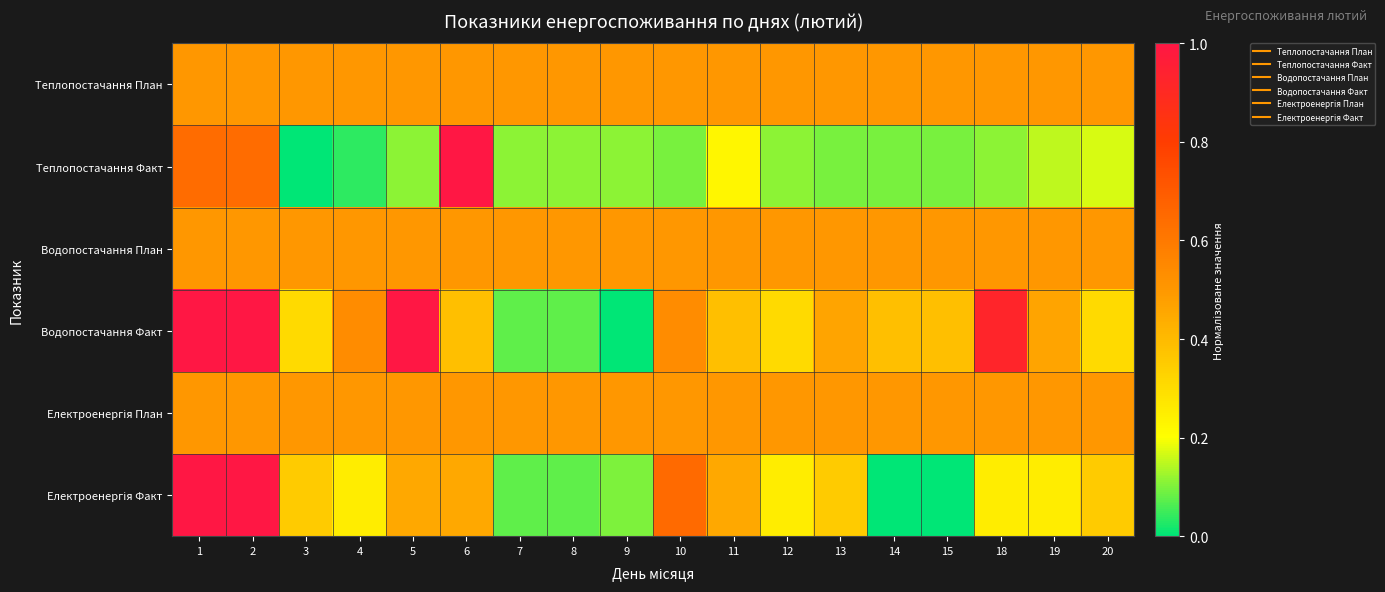

Count the number of categories in the chart.

18